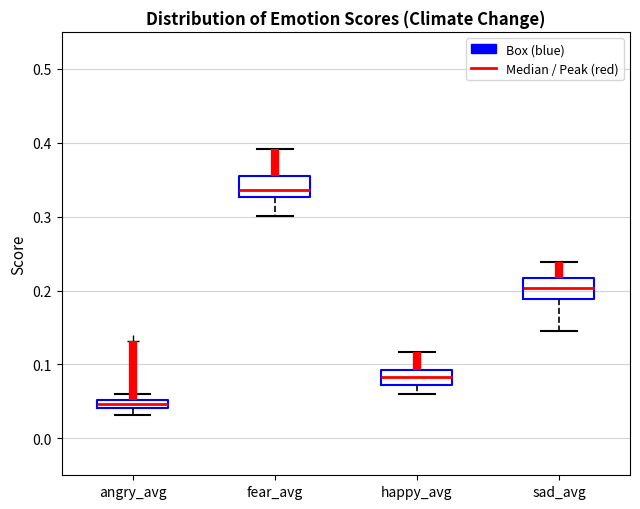

Which box's median line is the highest?

fear_avg